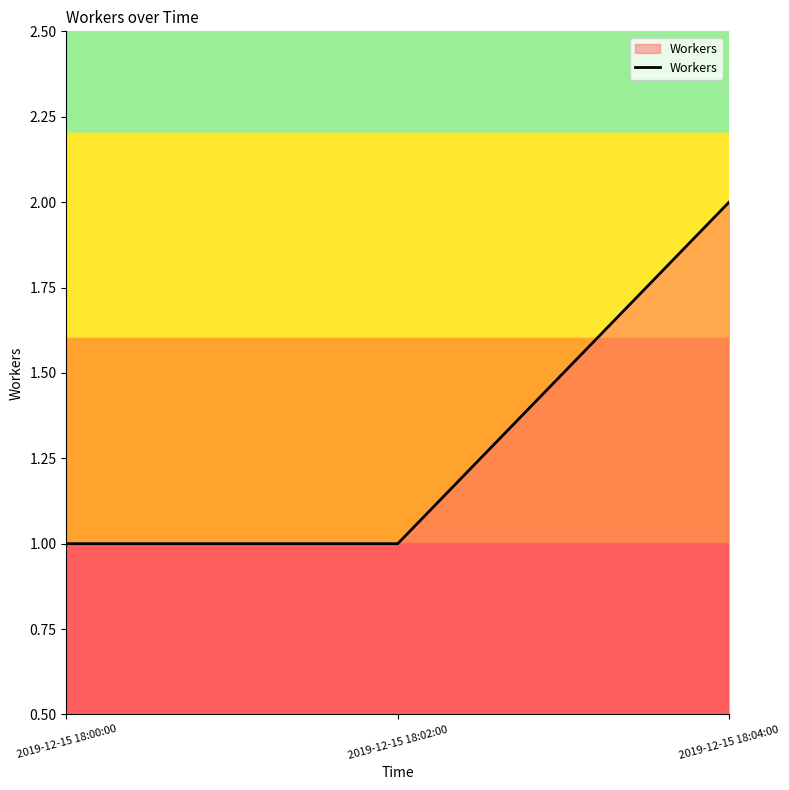

Reading left to right, what are all the values shown in this chart?

1	1	2